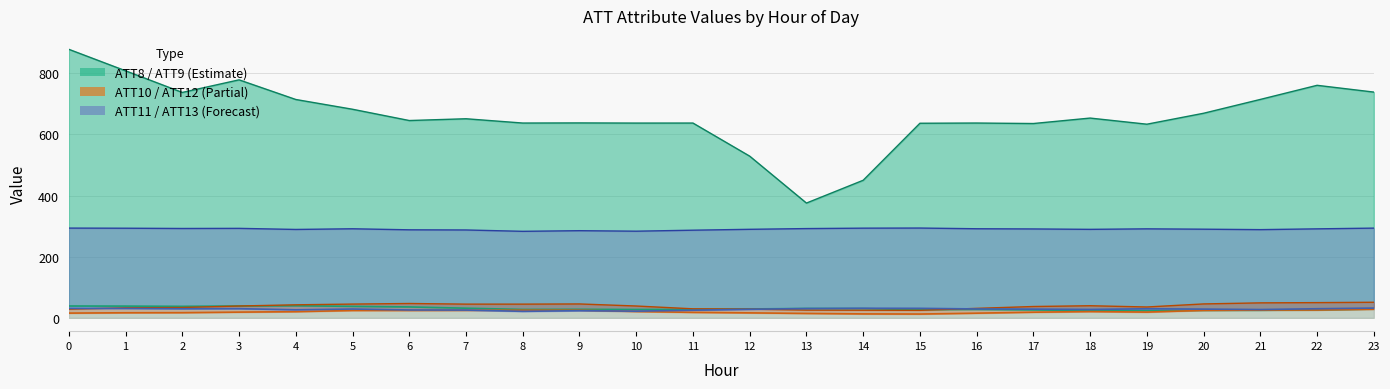

Reading right to left, what are all the values shown in this chart?

ATT8: 23=738.5	22=760.6	21=714.5	20=669.2	19=633.4	18=653.4	17=635.6	16=637.2	15=636.5	14=449.9	13=375.3	12=528.8	11=637.1	10=637.0	9=637.6	8=637.2	7=651.2	6=645.4	5=682.3	4=714.2	3=778.5	2=737.3	1=808.1	0=878.5
ATT9: 23=28.5	22=25.6	21=24.5	20=24.2	19=23.4	18=23.4	17=25.6	16=27.2	15=26.5	14=29.9	13=30.3	12=28.8	11=27.1	10=27.0	9=27.6	8=27.2	7=31.2	6=35.4	5=37.3	4=39.2	3=38.5	2=37.3	1=38.1	0=38.5
ATT10: 23=27.9	22=25.4	21=25.1	20=24.2	19=18.5	18=20.2	17=18.2	16=15.0	15=12.1	14=12.6	13=14.1	12=15.9	11=17.6	10=20.5	9=24.8	8=24.7	7=24.3	6=24.0	5=23.8	4=19.9	3=18.4	2=16.6	1=16.3	0=15.2
ATT11: 23=31.6	22=29.5	21=26.9	20=28.2	19=29.3	18=27.2	17=28.2	16=28.8	15=30.8	14=31.0	13=30.0	12=27.7	11=24.6	10=21.5	9=23.1	8=21.0	7=25.1	6=25.5	5=28.5	4=26.0	3=29.6	2=29.4	1=30.4	0=30.8